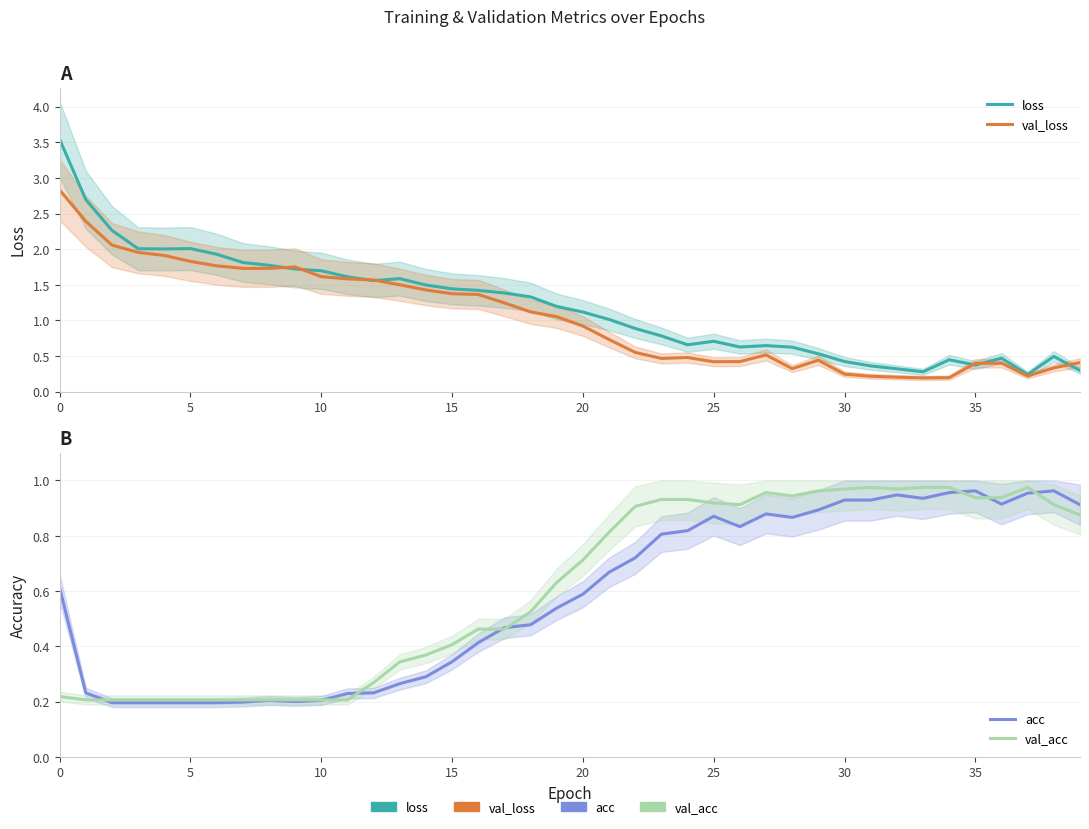

What is the sum of all acc values?

23.2